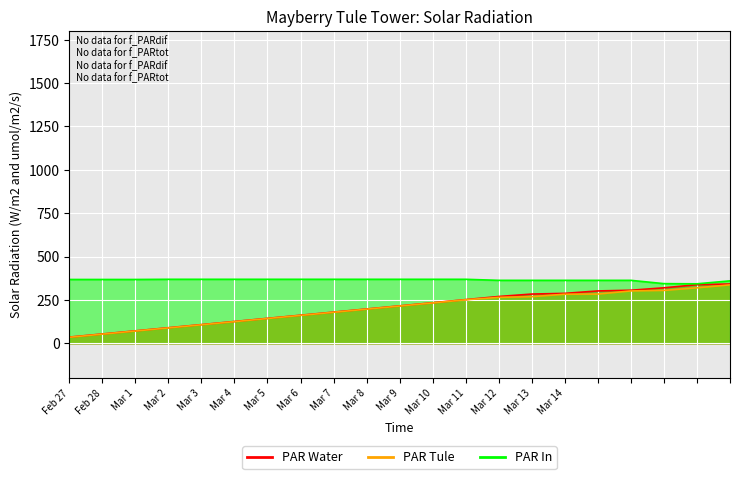

The value of PAR Tule at Mar 12 is 265. True or false?

True